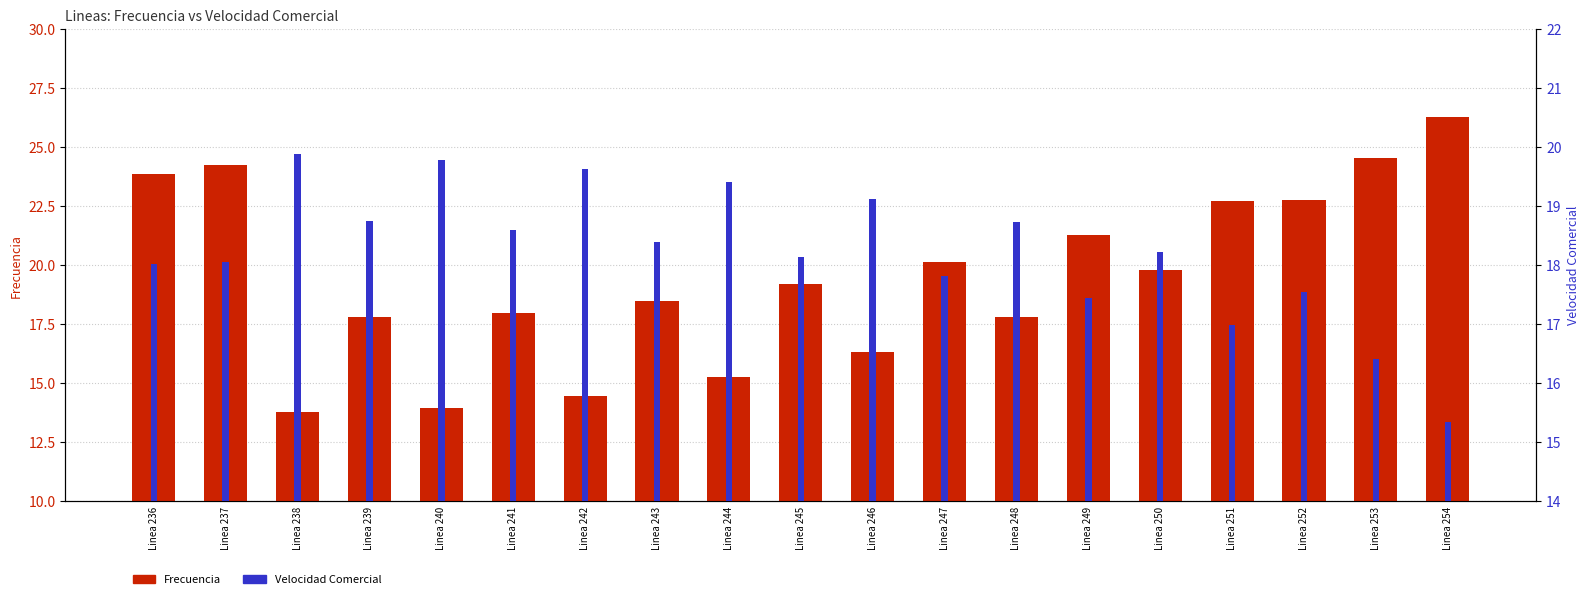

At which category is the sum across all series the highest?

Linea 237